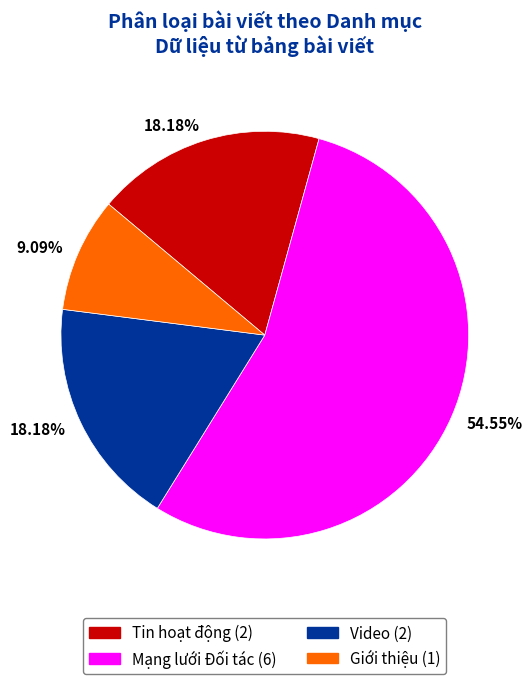

What is the total percentage of Tin hoạt động and Giới thiệu?

27.3%